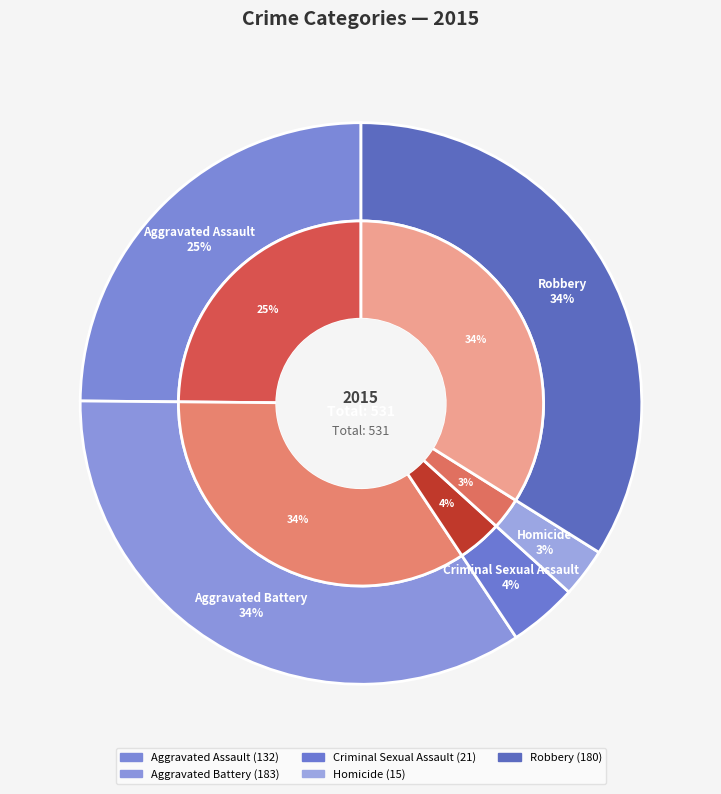

What percentage is the Aggravated Battery slice, to the nearest percent?

34%